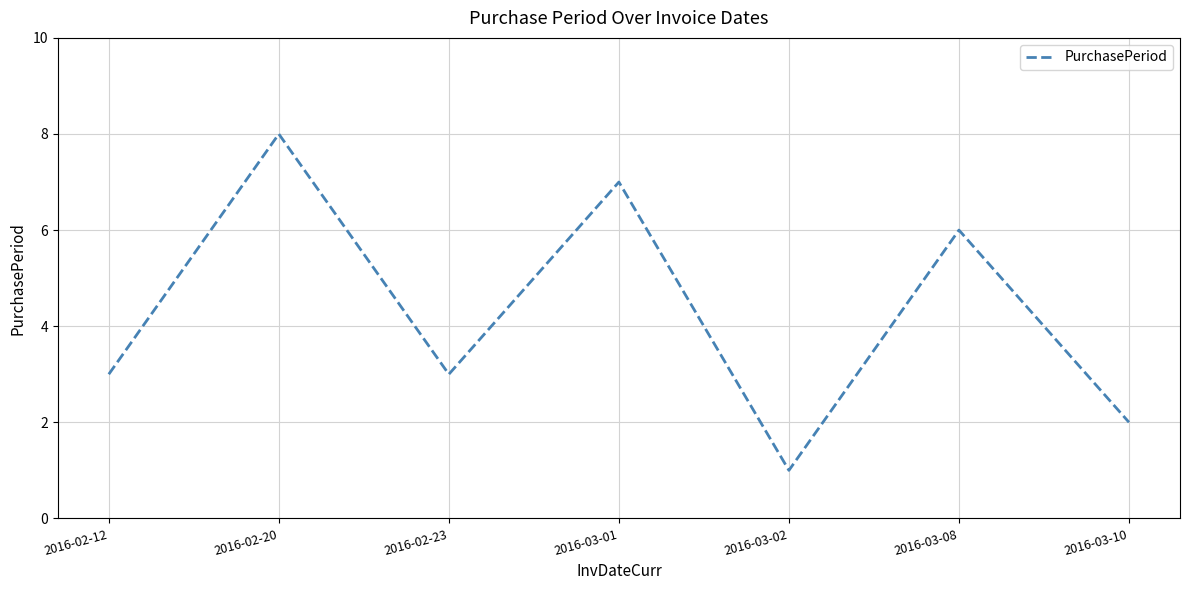

What position from the right is 2016-03-10?

1